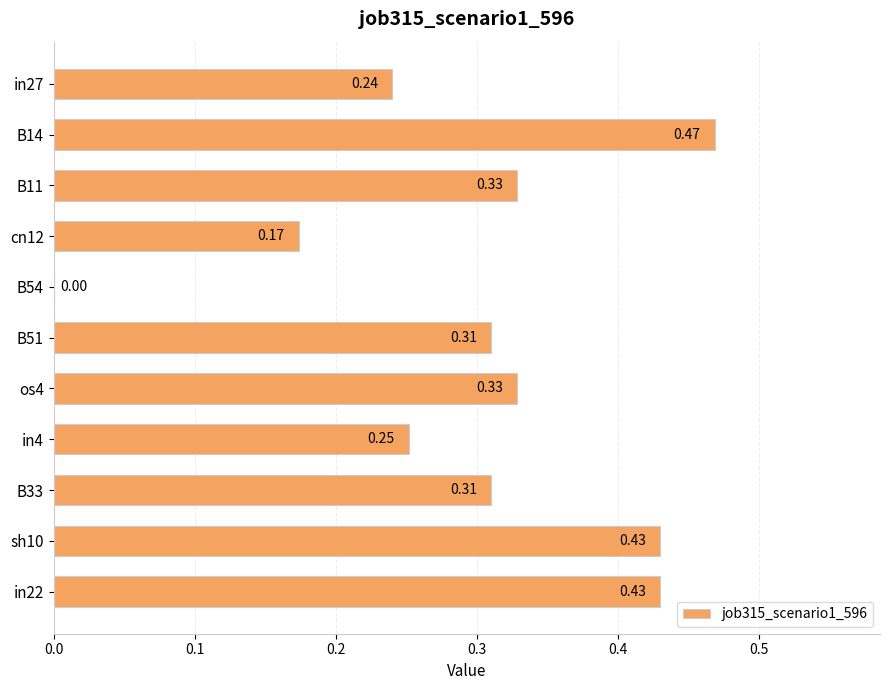

Are the bars horizontal?

Yes